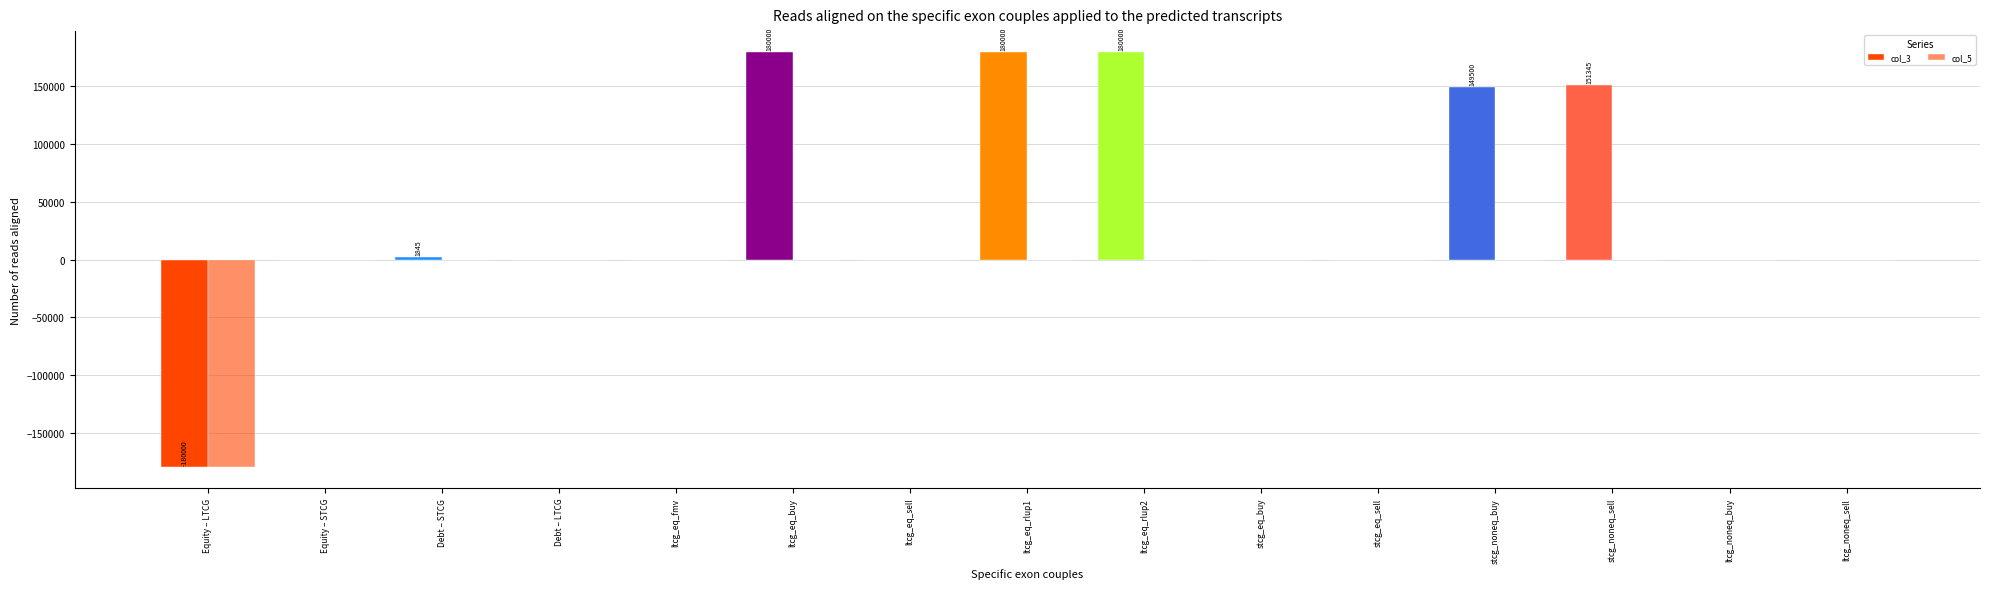

How many groups of bars are there?

15